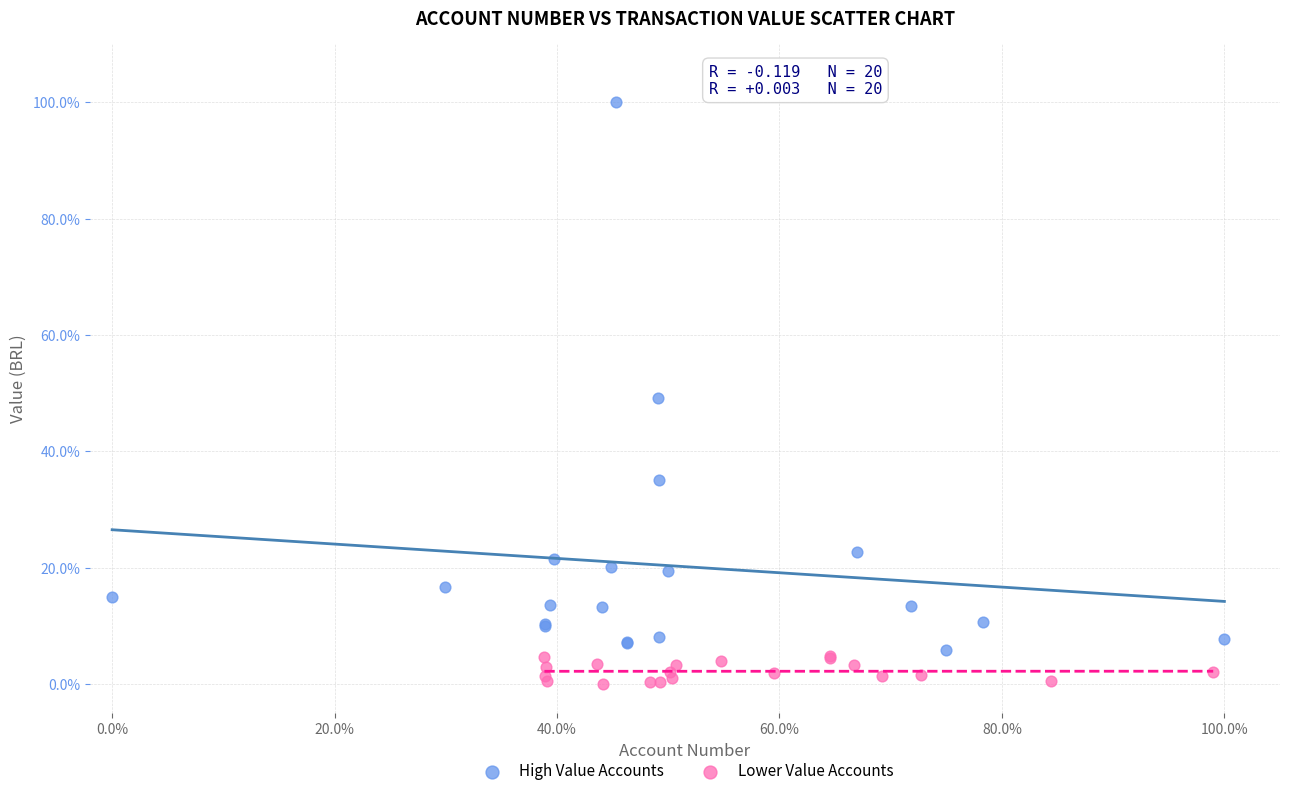

Which series contains the highest Y value?

High Value Accounts